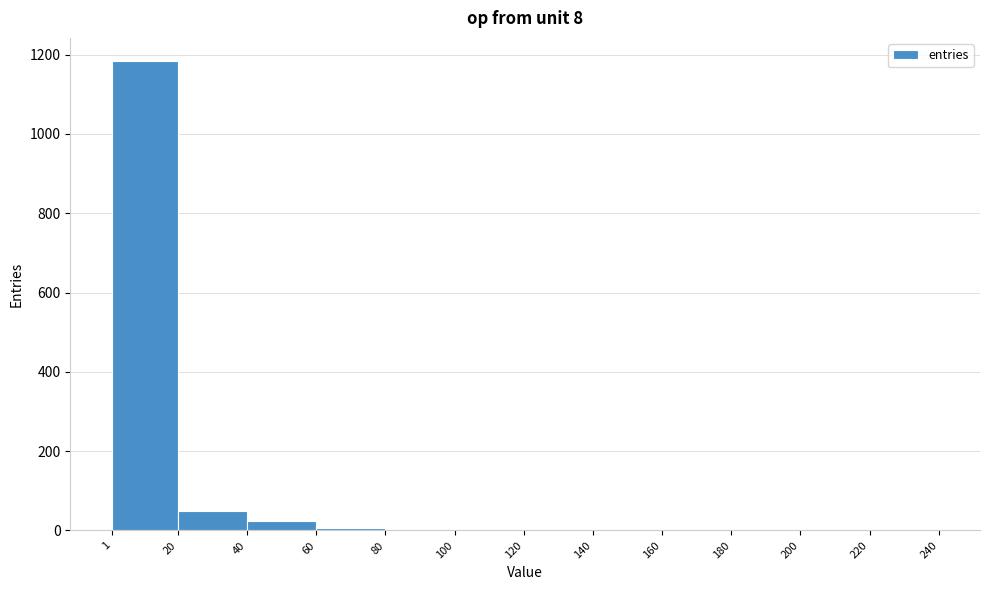

Over which range of the x-axis is the bar tallest?

1 to 20